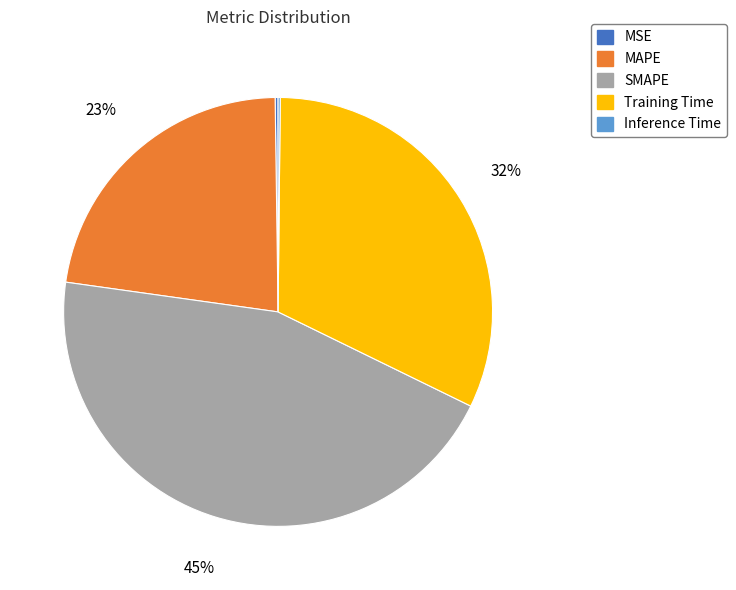

Which category has the biggest portion of the pie?

SMAPE